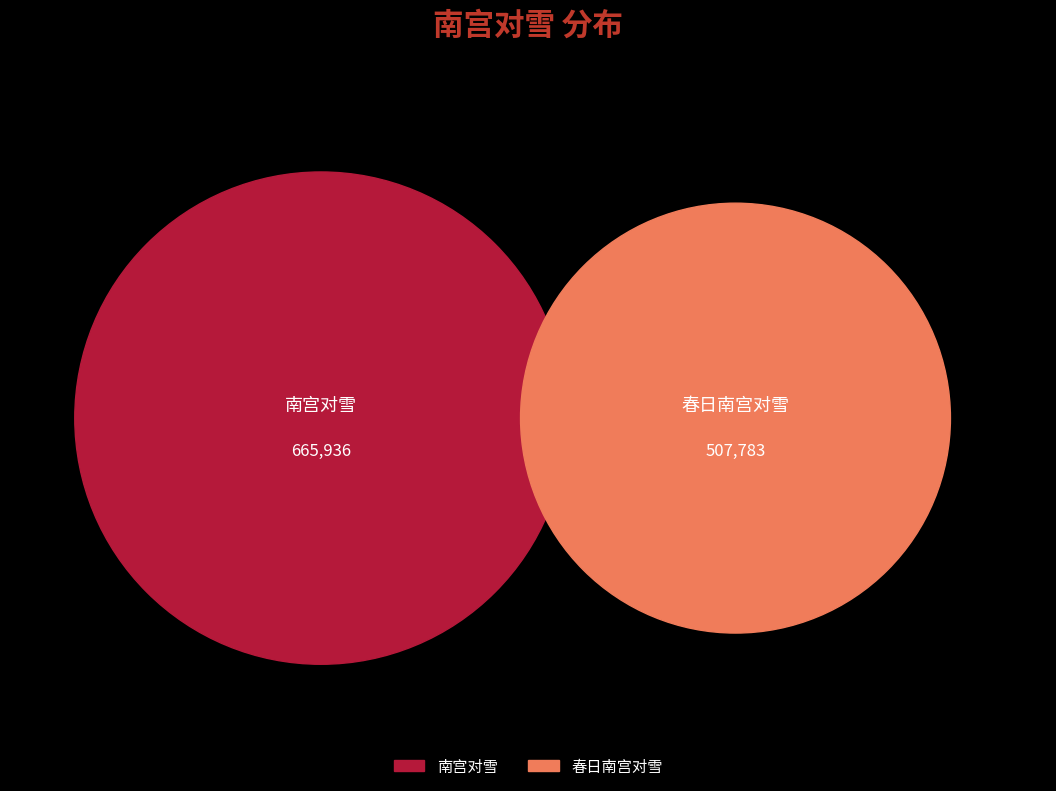

Rank the categories by value from lowest to highest.

春日南宫对雪, 南宫对雪